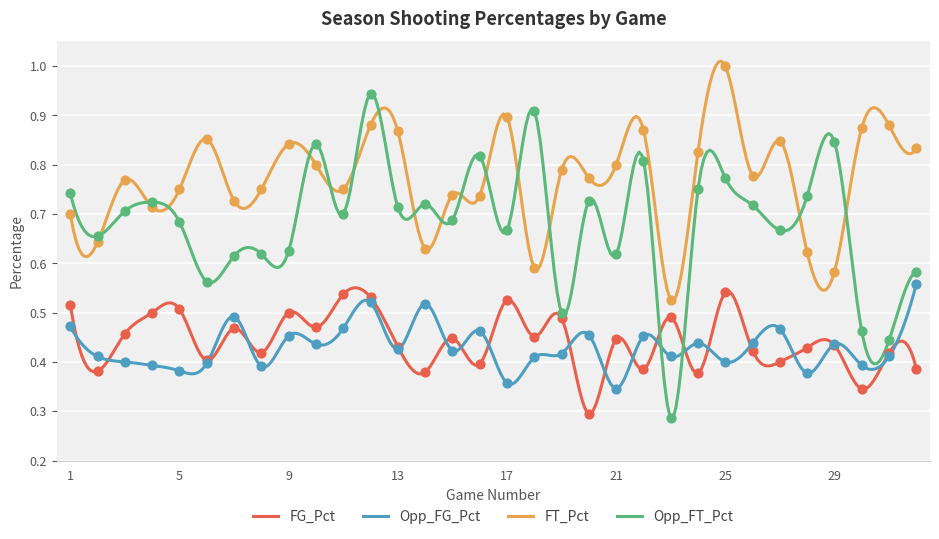

What is the total value across all series at 21?

2.2